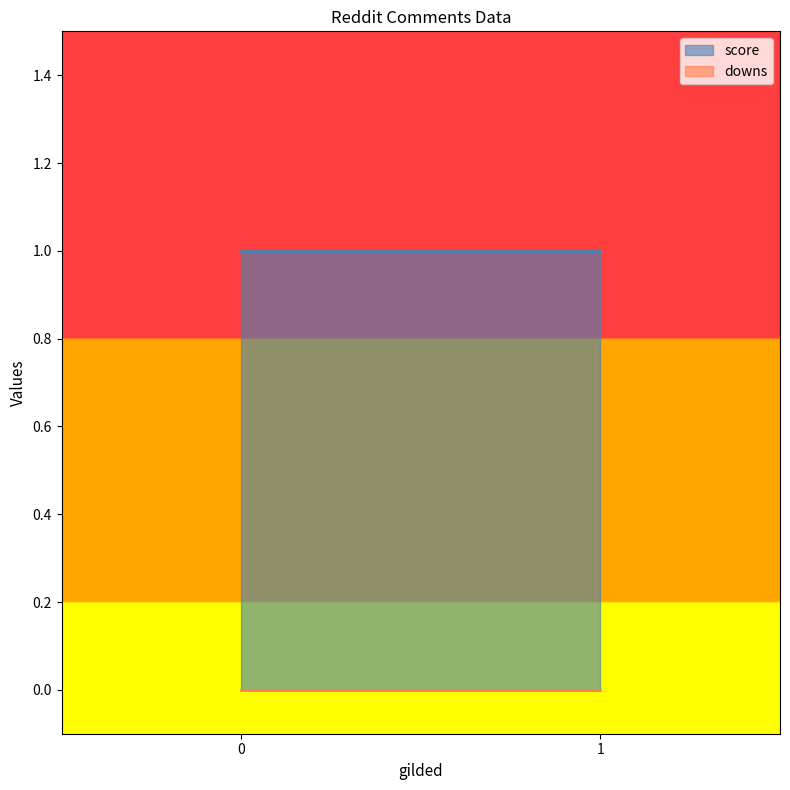

Which series has the widest spread of values?

score_line